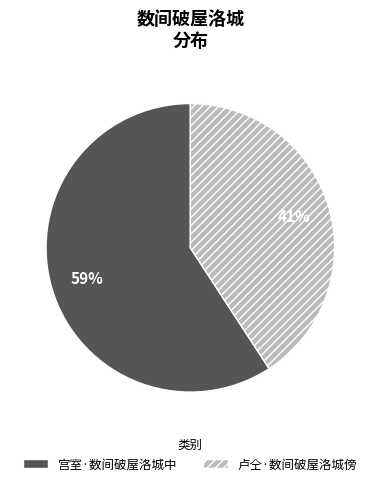

To the nearest percent, what percentage of the pie is 卢仝·数间破屋洛城傍?

41%